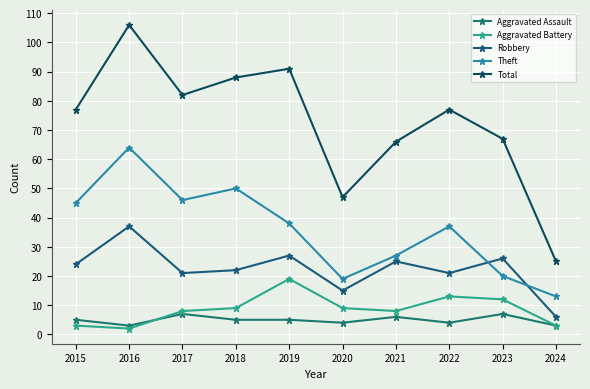

In Aggravated Battery, how many points are higher than both neighbors (excluding endpoints)?

2